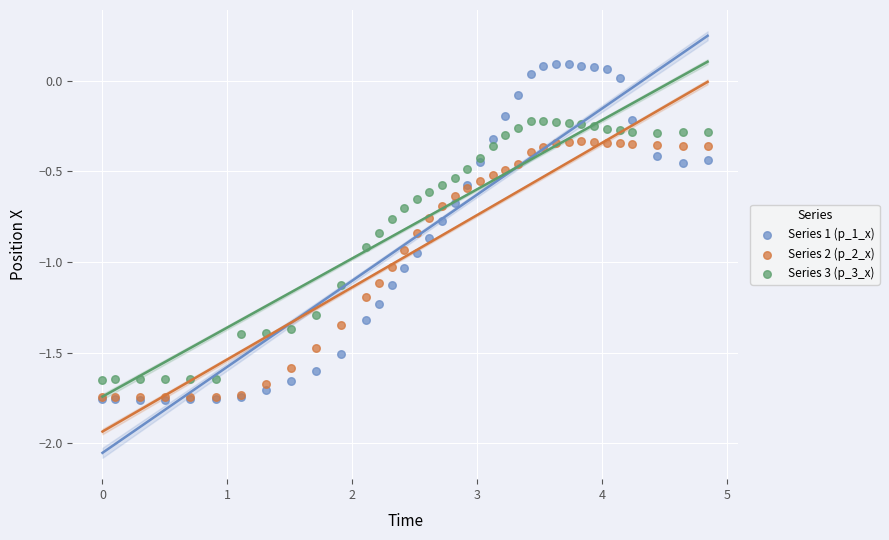

Which series reaches the maximum Y coordinate?

Series 1 (p_1_x)